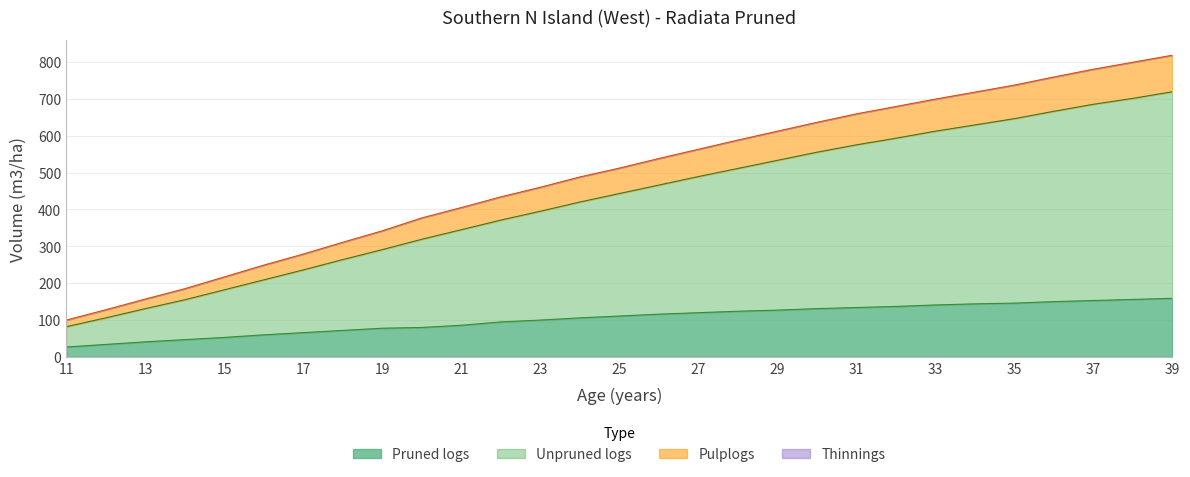

How many lines are shown in the chart?

4